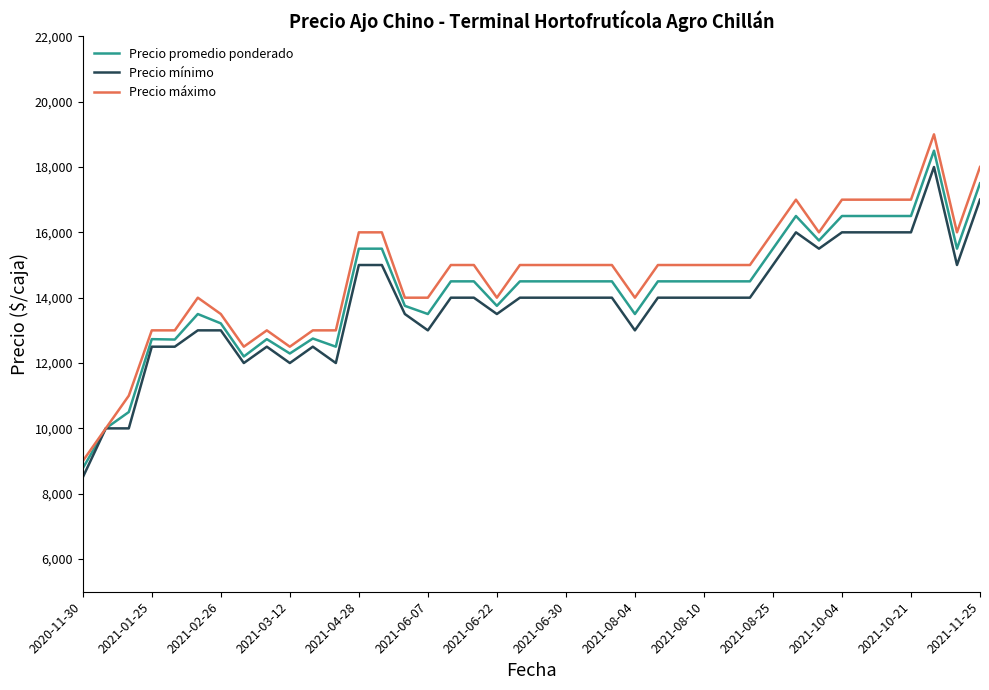

Which series has the largest range (max minus min)?

Precio máximo